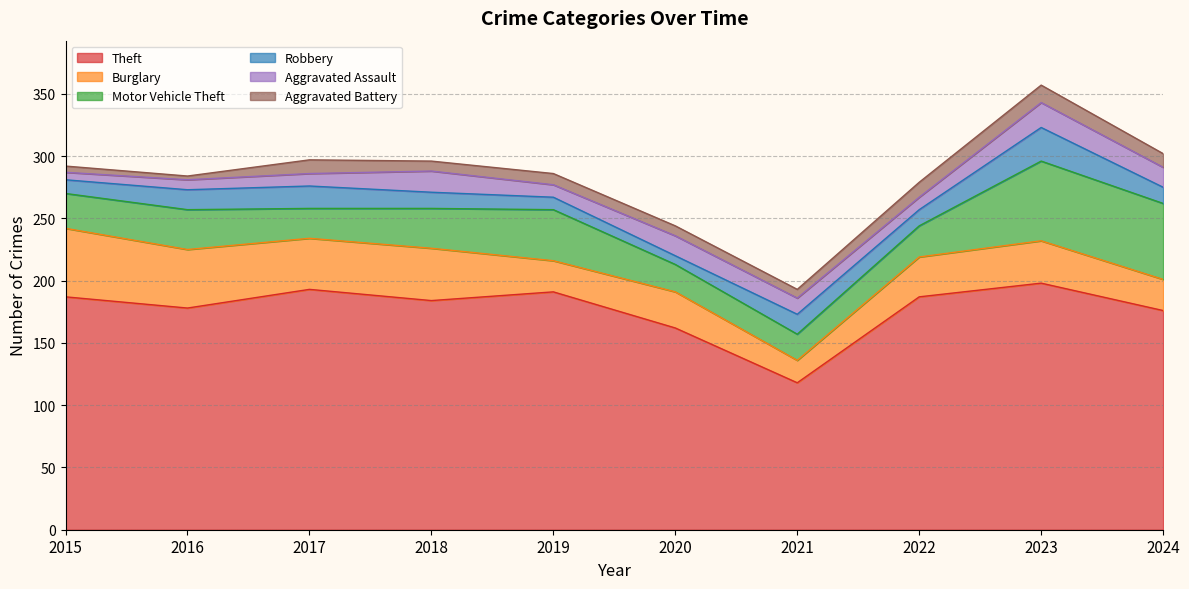

Reading left to right, what are all the values shown in this chart?

Theft: 2015=187	2016=178	2017=193	2018=184	2019=191	2020=162	2021=118	2022=187	2023=198	2024=176
Burglary: 2015=55	2016=47	2017=41	2018=42	2019=25	2020=29	2021=18	2022=32	2023=34	2024=25
Motor Vehicle Theft: 2015=28	2016=32	2017=24	2018=32	2019=41	2020=22	2021=21	2022=25	2023=64	2024=61
Robbery: 2015=11	2016=16	2017=18	2018=13	2019=10	2020=7	2021=16	2022=13	2023=27	2024=13
Aggravated Assault: 2015=6	2016=8	2017=10	2018=17	2019=10	2020=16	2021=13	2022=10	2023=20	2024=16
Aggravated Battery: 2015=5	2016=3	2017=11	2018=8	2019=9	2020=8	2021=7	2022=12	2023=14	2024=11